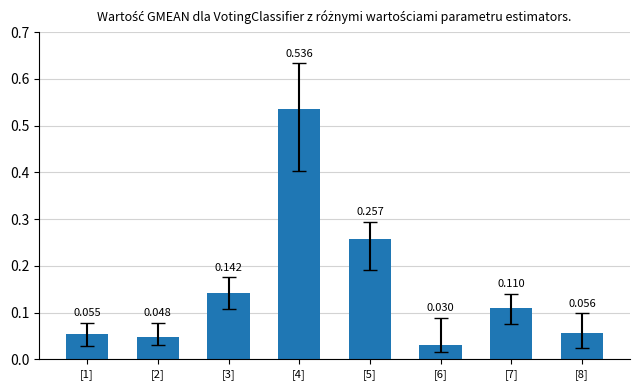

What is the label of the 4th bar from the left?

[4]